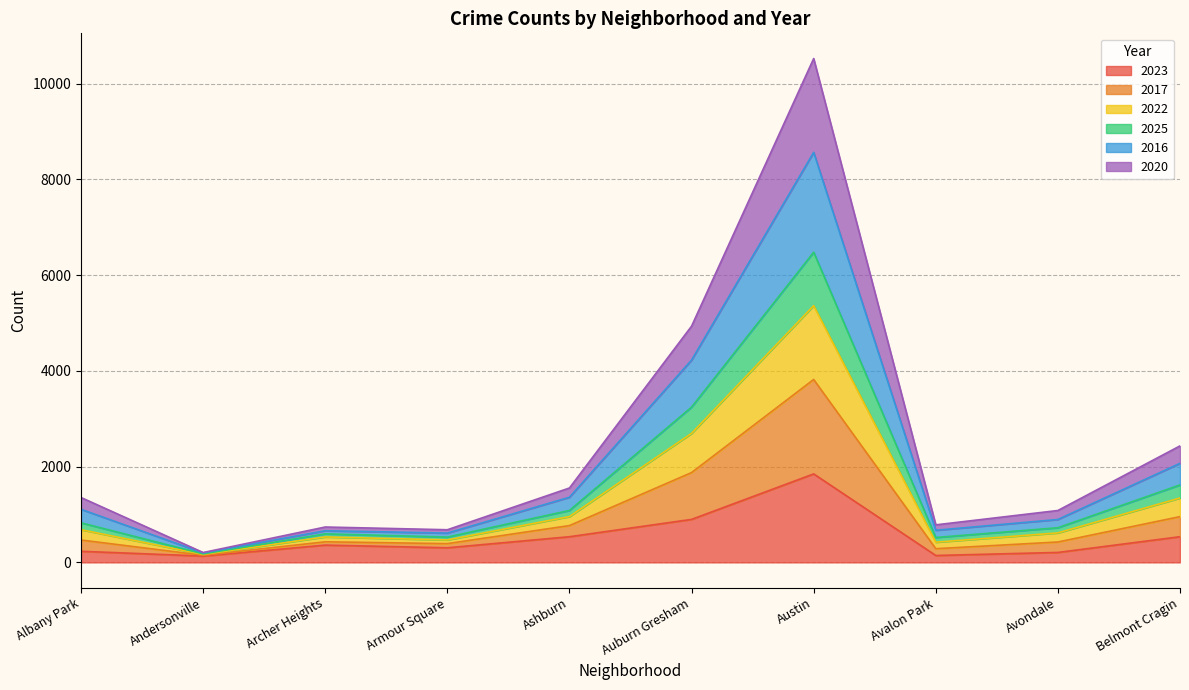

At how many categories does at least one series exceed 5068?

1